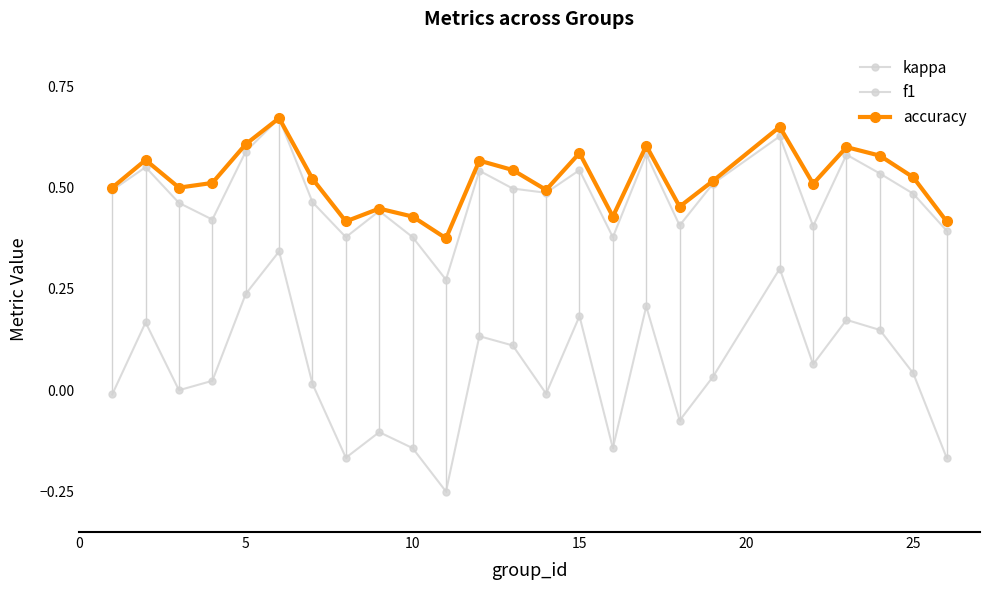

How many categories are shown in the chart?

25